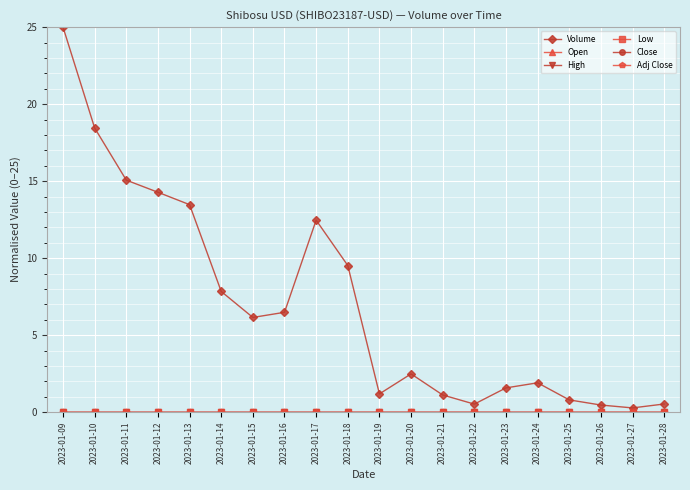

True or false: Low and High intersect in this chart.

False